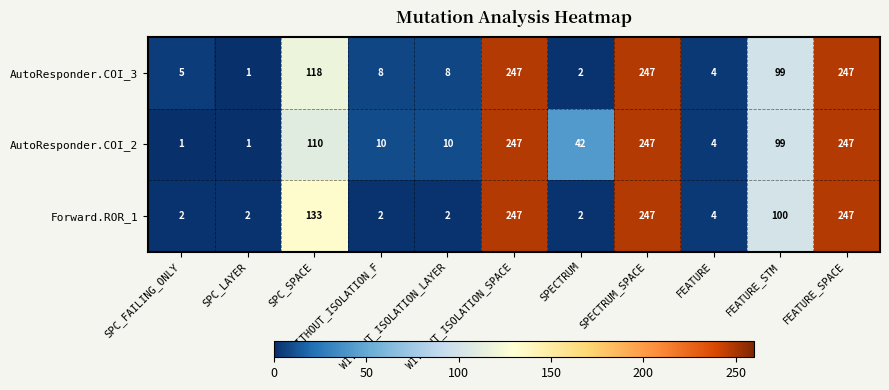

Which series has the largest total across all categories?

AutoResponder.COI_2